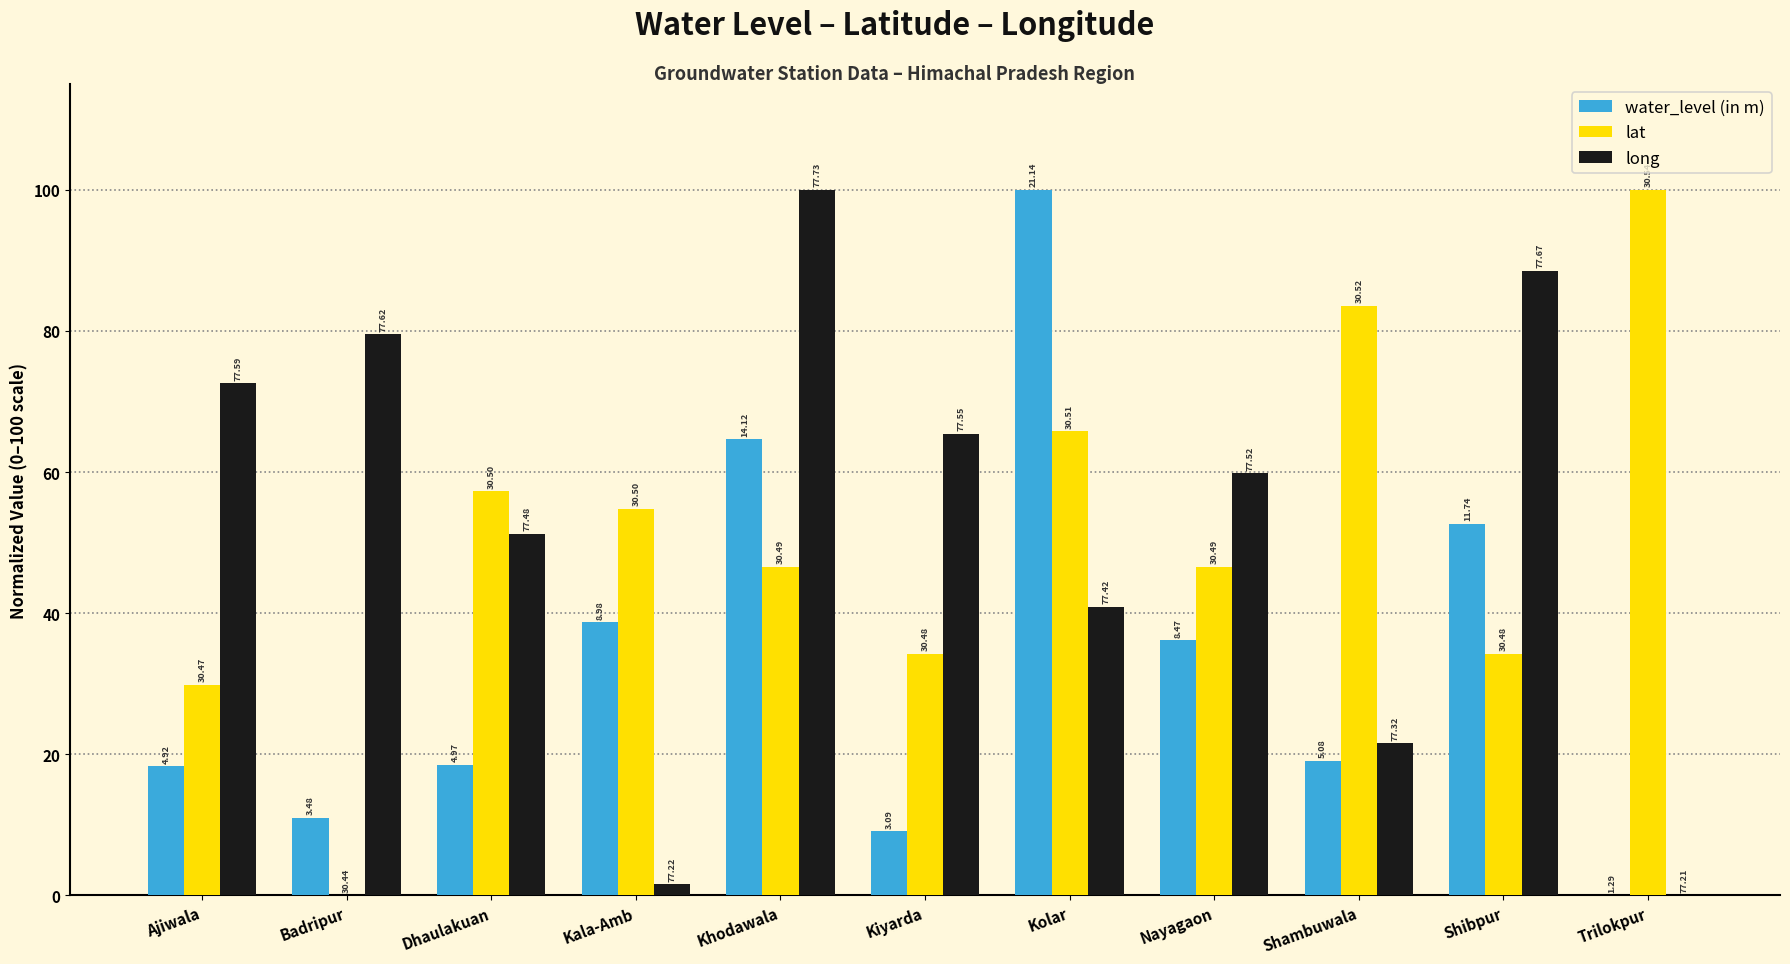

Which has a higher value, Badripur or Dhaulakuan?

Dhaulakuan